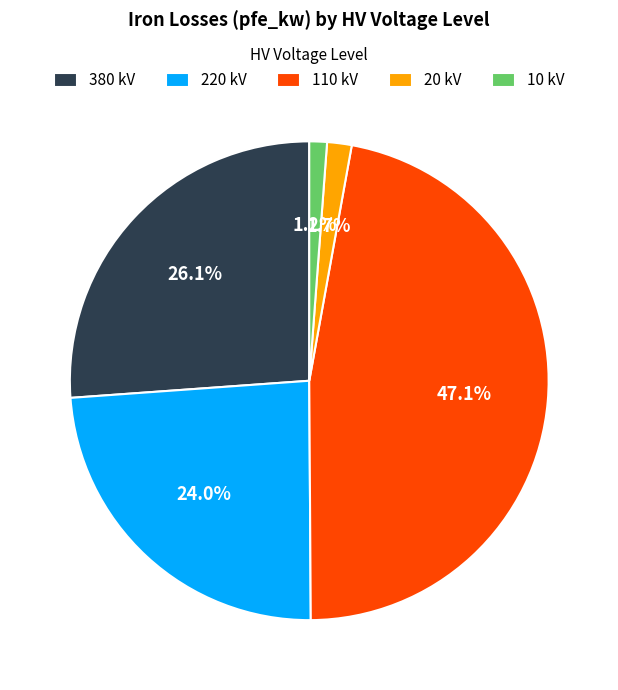

Between 110 kV and 380 kV, which is larger?

110 kV